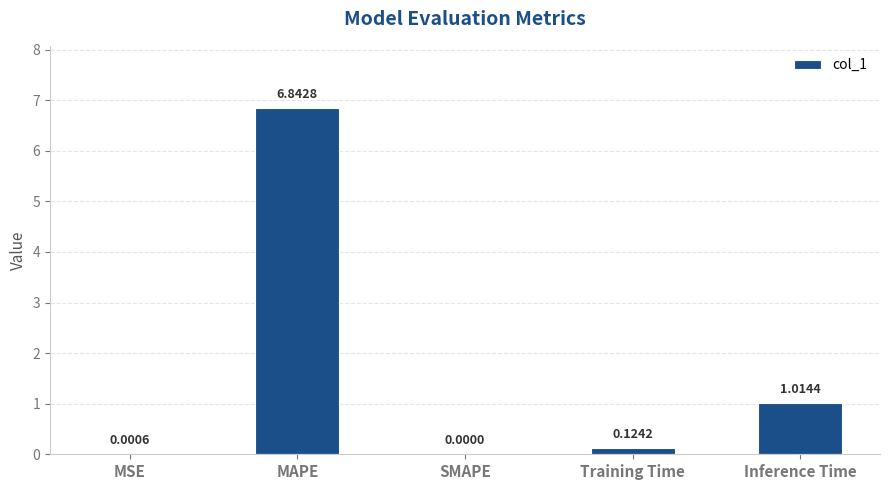

Does the chart contain stacked bars?

No